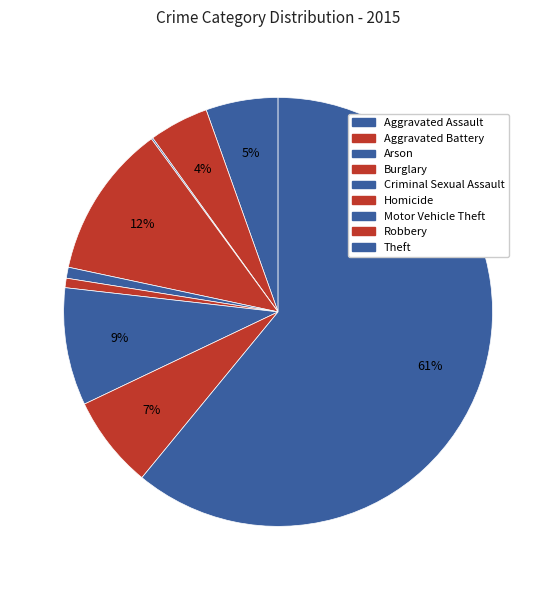

To the nearest percent, what is the average slice percentage?

11%